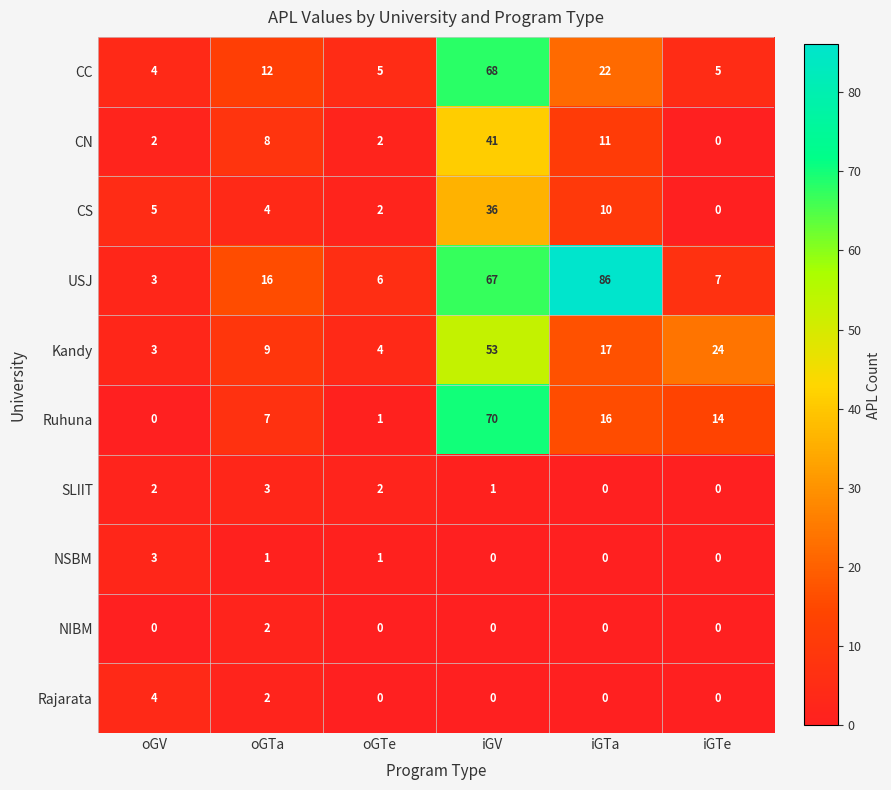

Count the number of categories in the chart.

6